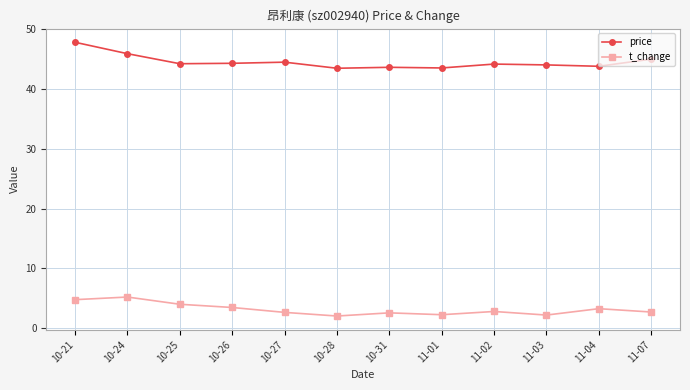

What is the average value of the price series?

44.6